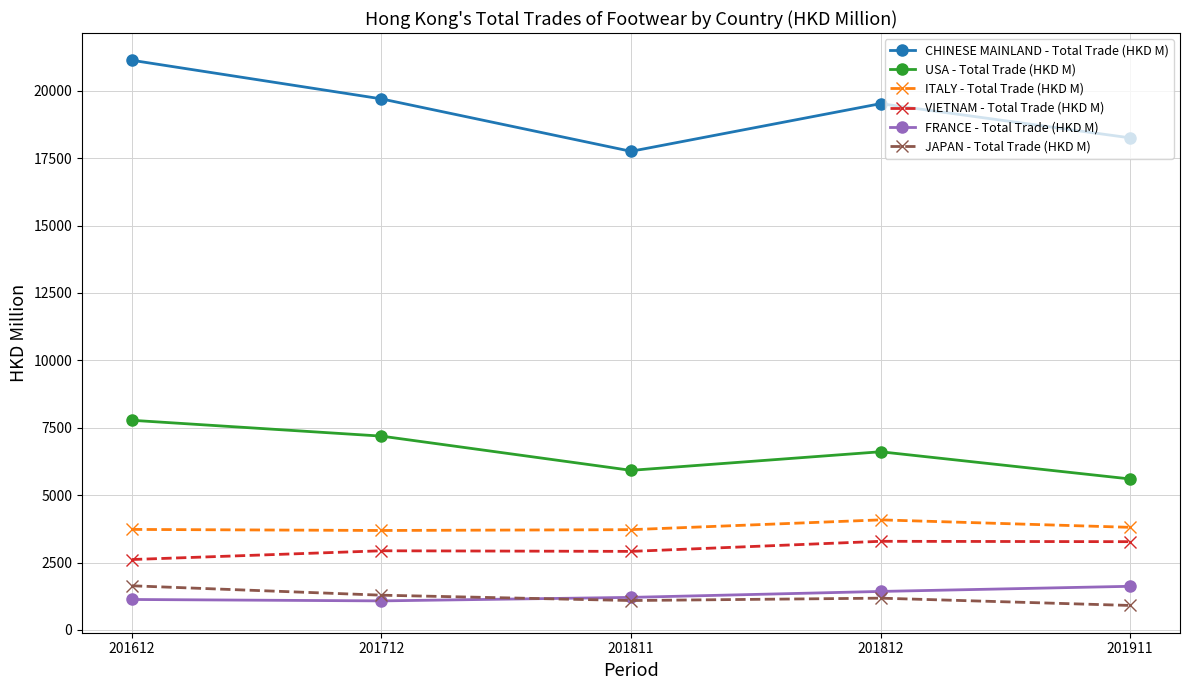

At which label does CHINESE MAINLAND - Total Trade (HKD M) reach its minimum?

201811